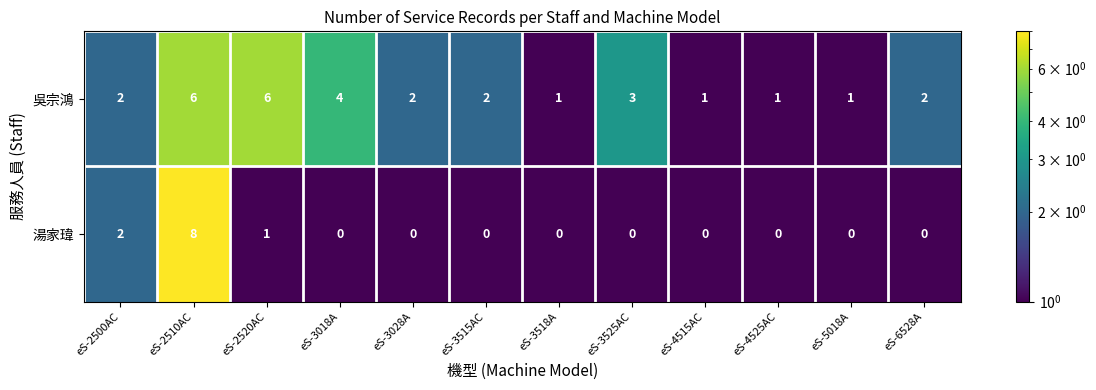

List the series in order of their overall mean, lowest first.

湯家瑋, 吳宗鴻